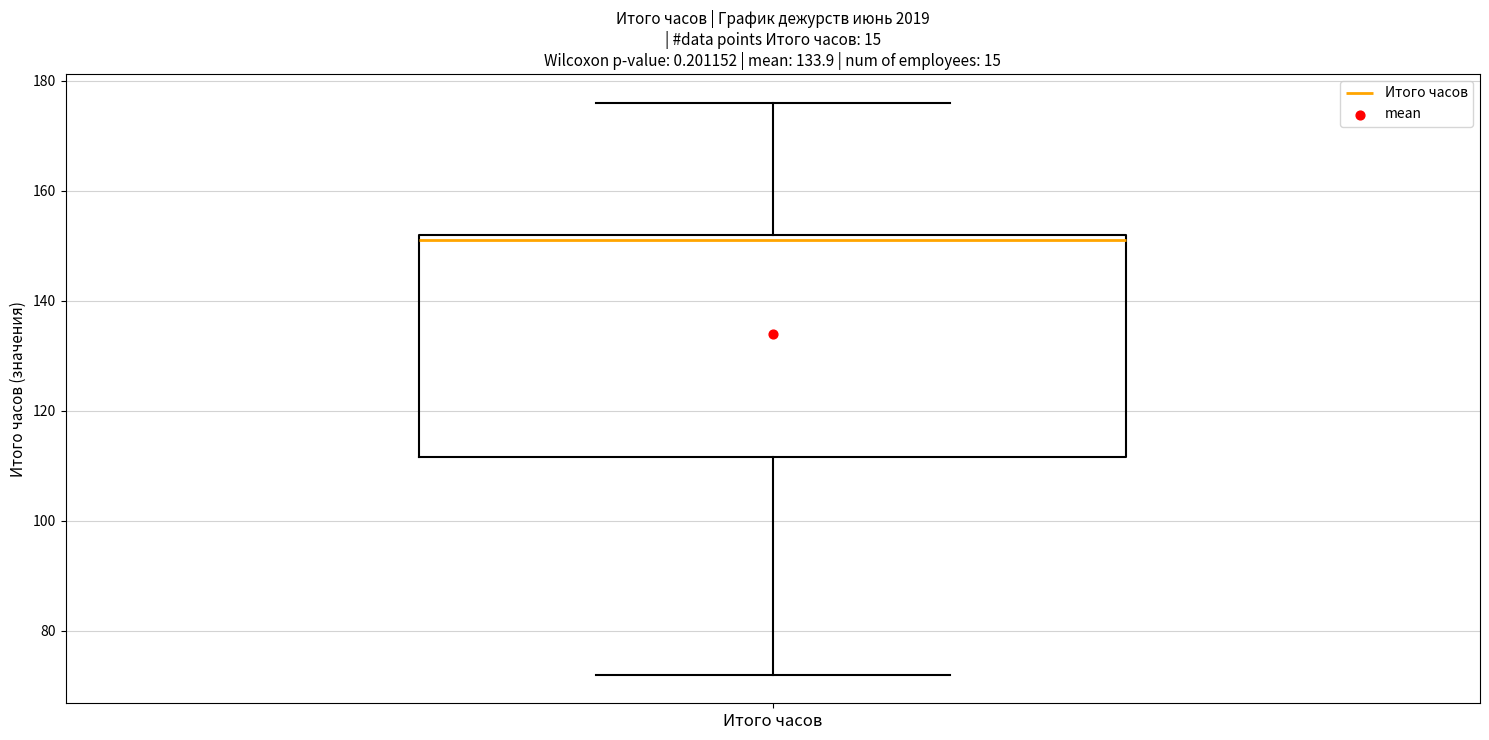

Where does the lower whisker of the box for Итого часов end on the y-axis? The values are not printed on the chart, so give them approximately, as read against the axis.

72